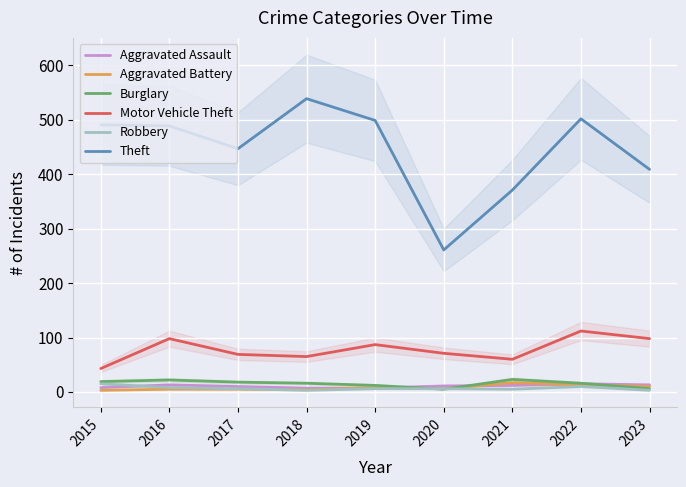

True or false: Motor Vehicle Theft has more than 1 points higher than both neighbors.

True